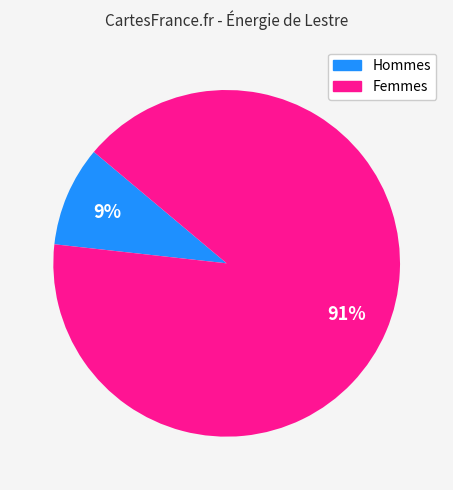

To the nearest percent, what is the average slice percentage?

50%